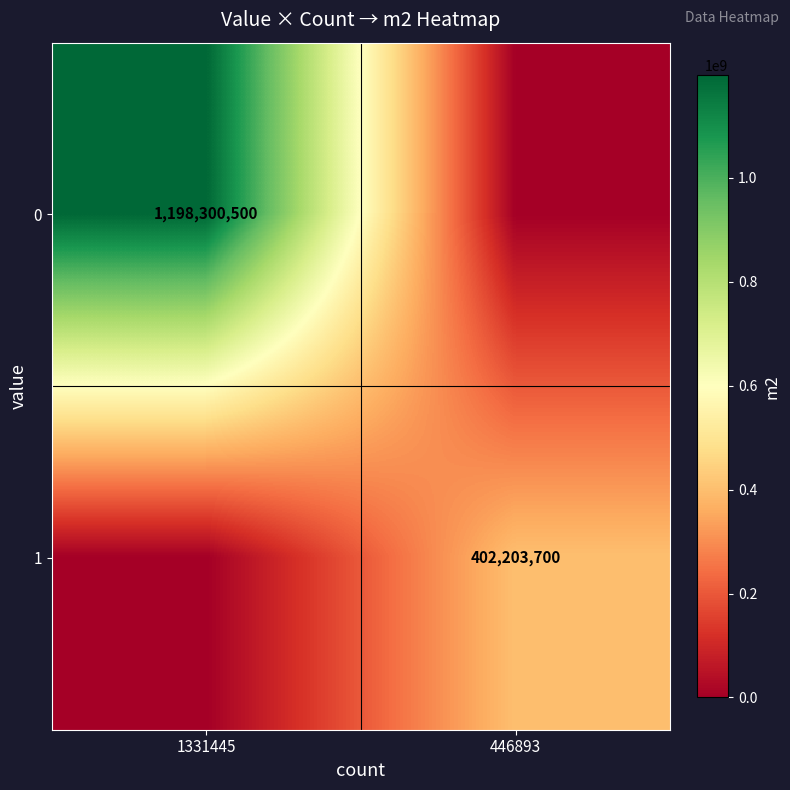

Between 1331445 and 446893, which is larger?

1331445